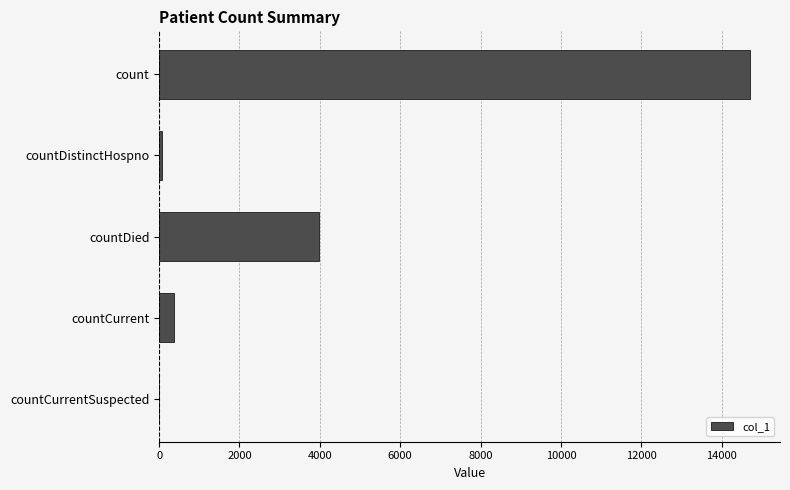

Where is the data nearest to the value 7358?

countDied